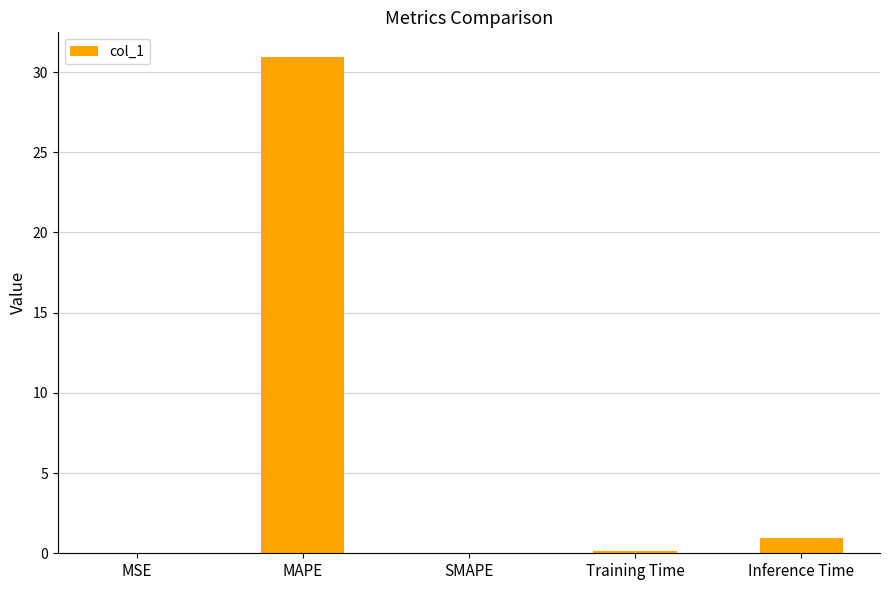

How many categories are shown in the chart?

5